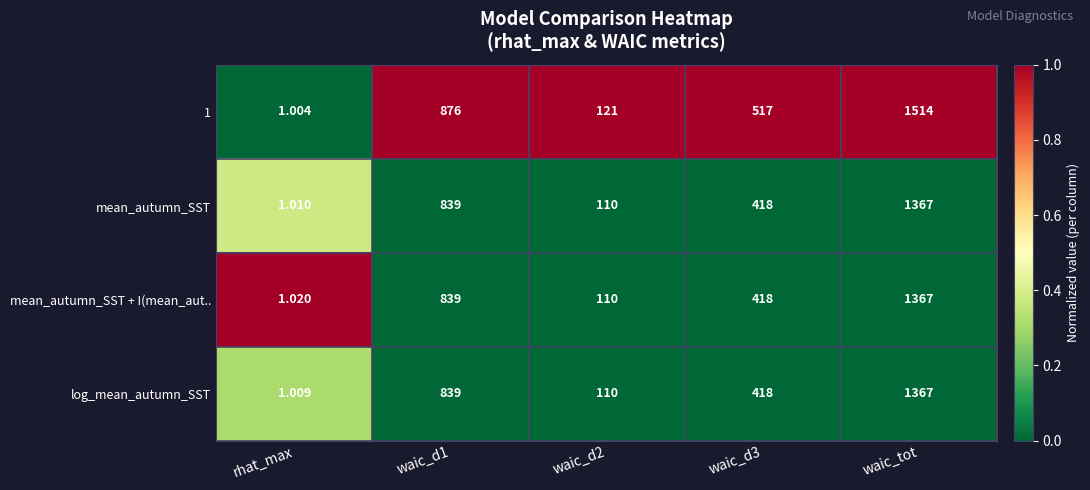

Which category has the lowest value in the mean_autumn_SST + I(mean_aut.. series?

rhat_max